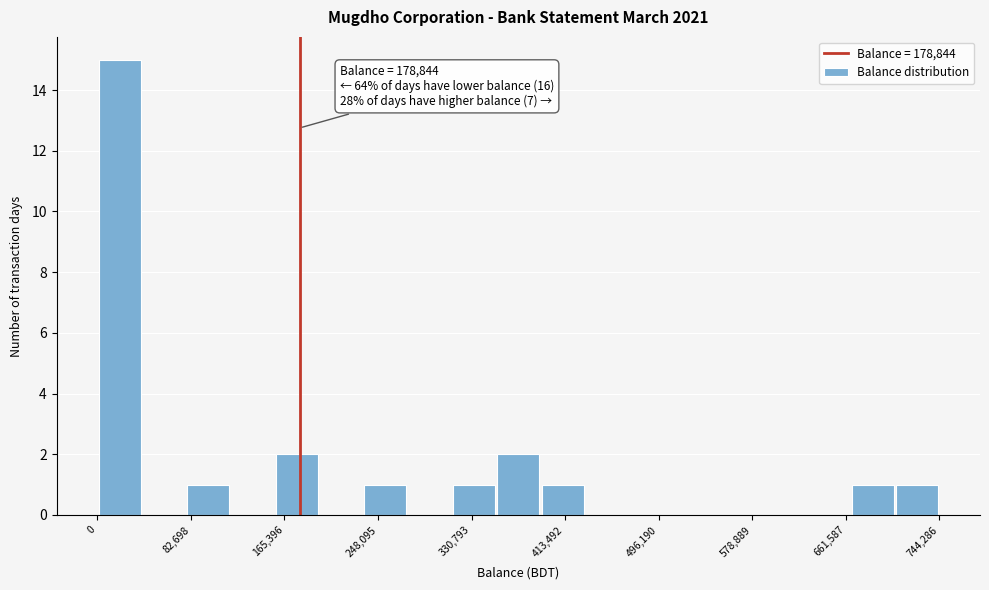

Around what value on the x-axis is the tallest bar? Give the approximate position of its centre, as read against the axis.

20000